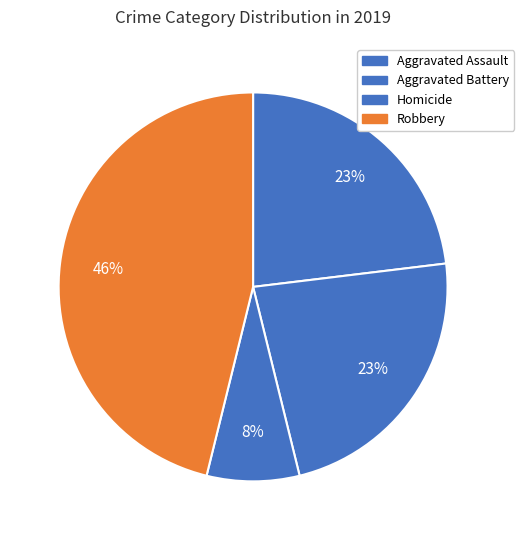

Does Aggravated Battery represent more than half of the total?

No